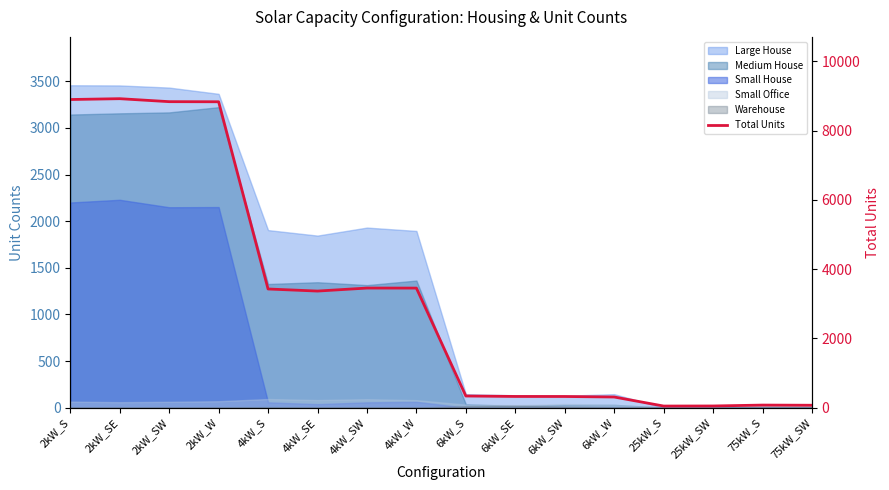

Rank the categories by value from lowest to highest.

25kW_S, 25kW_SW, 75kW_SW, 75kW_S, 6kW_W, 6kW_SW, 6kW_SE, 6kW_S, 4kW_SE, 4kW_S, 4kW_W, 4kW_SW, 2kW_W, 2kW_SW, 2kW_S, 2kW_SE